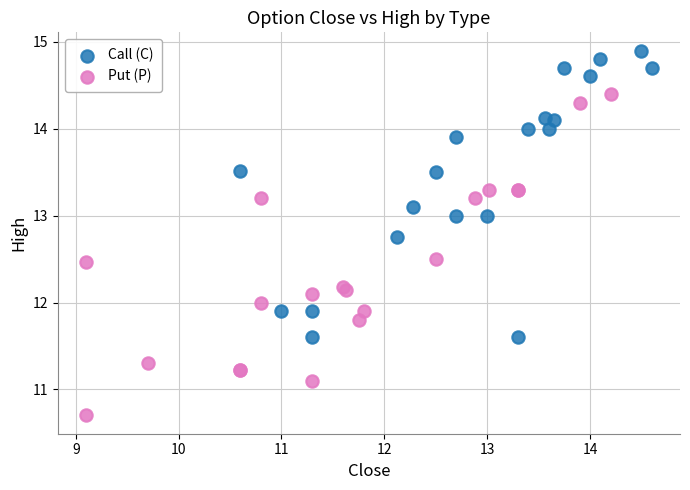

Which series reaches the maximum Y coordinate?

Call (C)